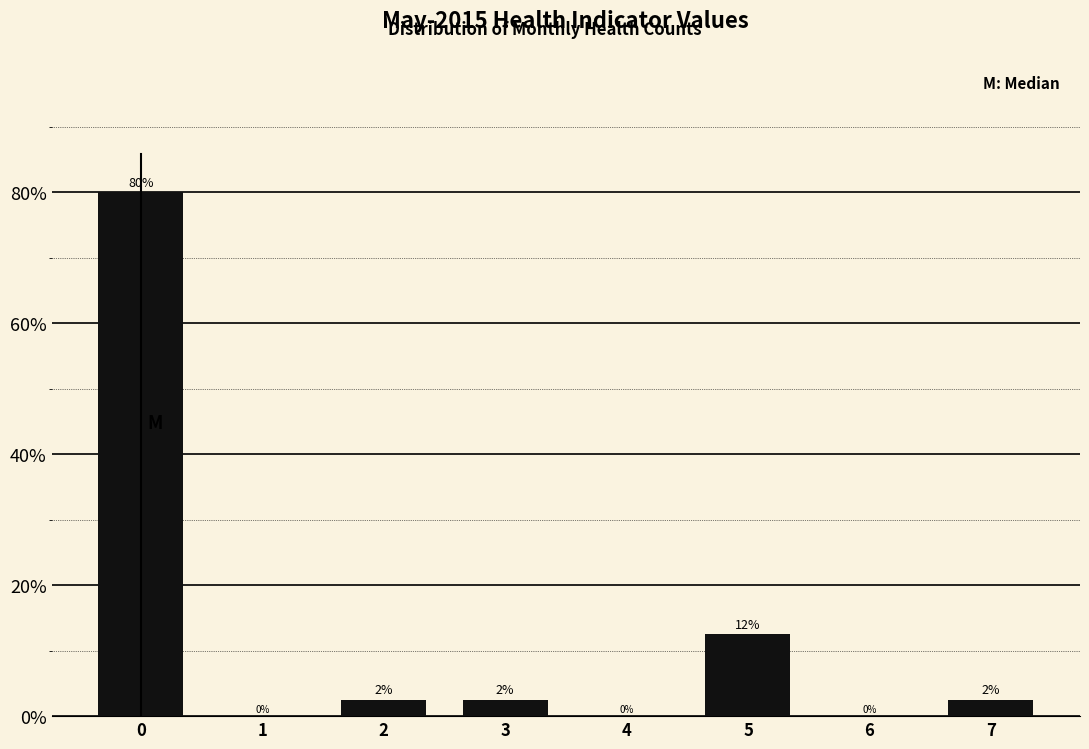

True or false: the data shows 2.5 at 7.

True